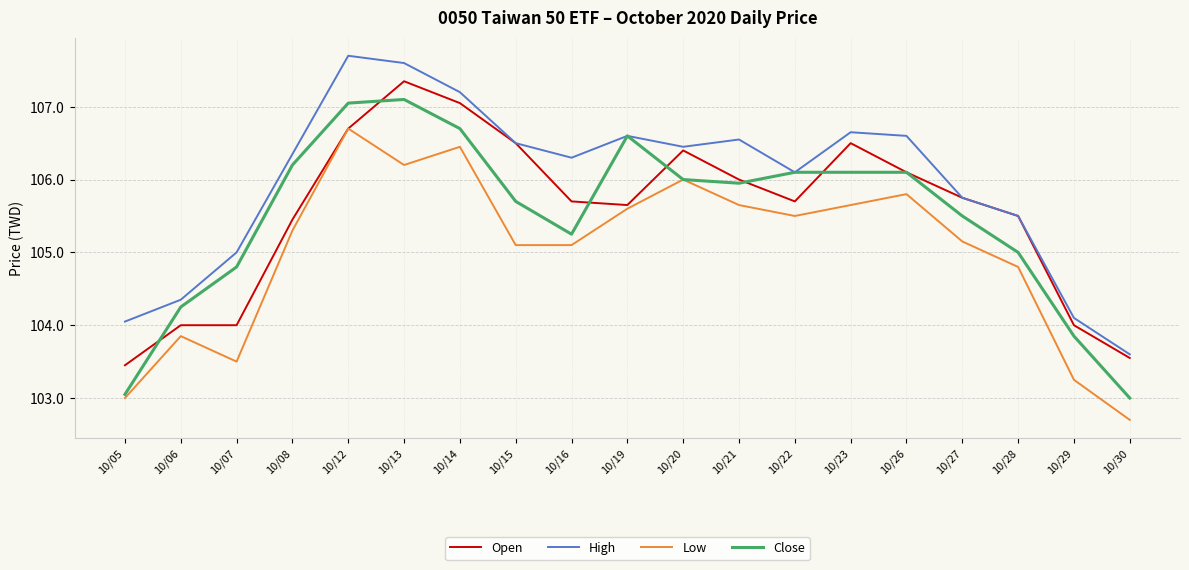

Is the value of Low at 10/06 greater than the value of High at 10/29?

No